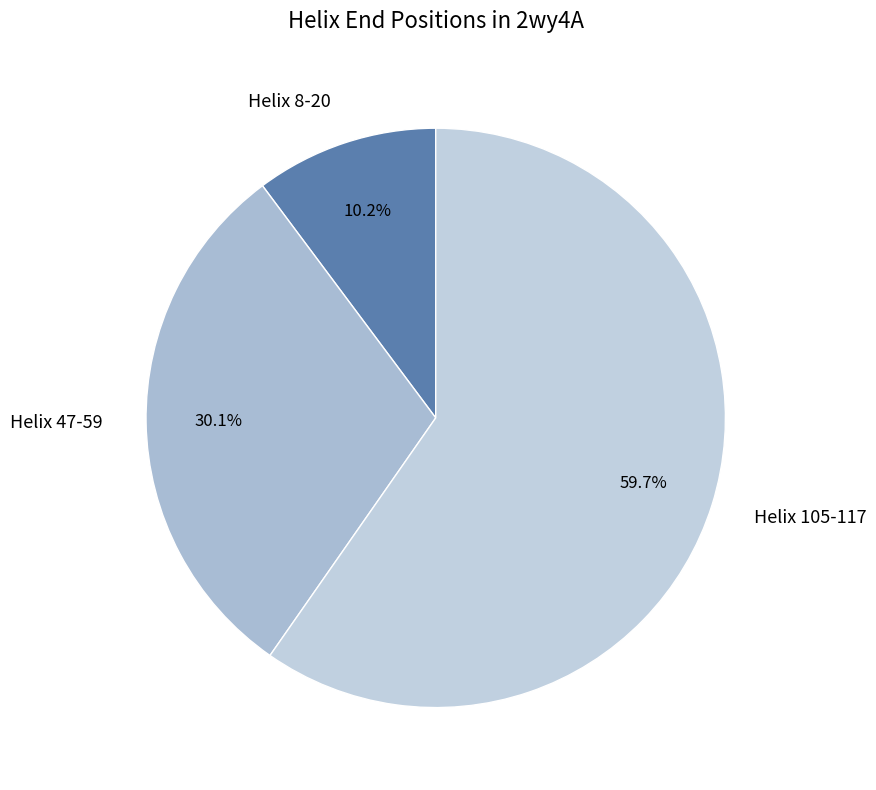

How many segments does this pie chart have?

3